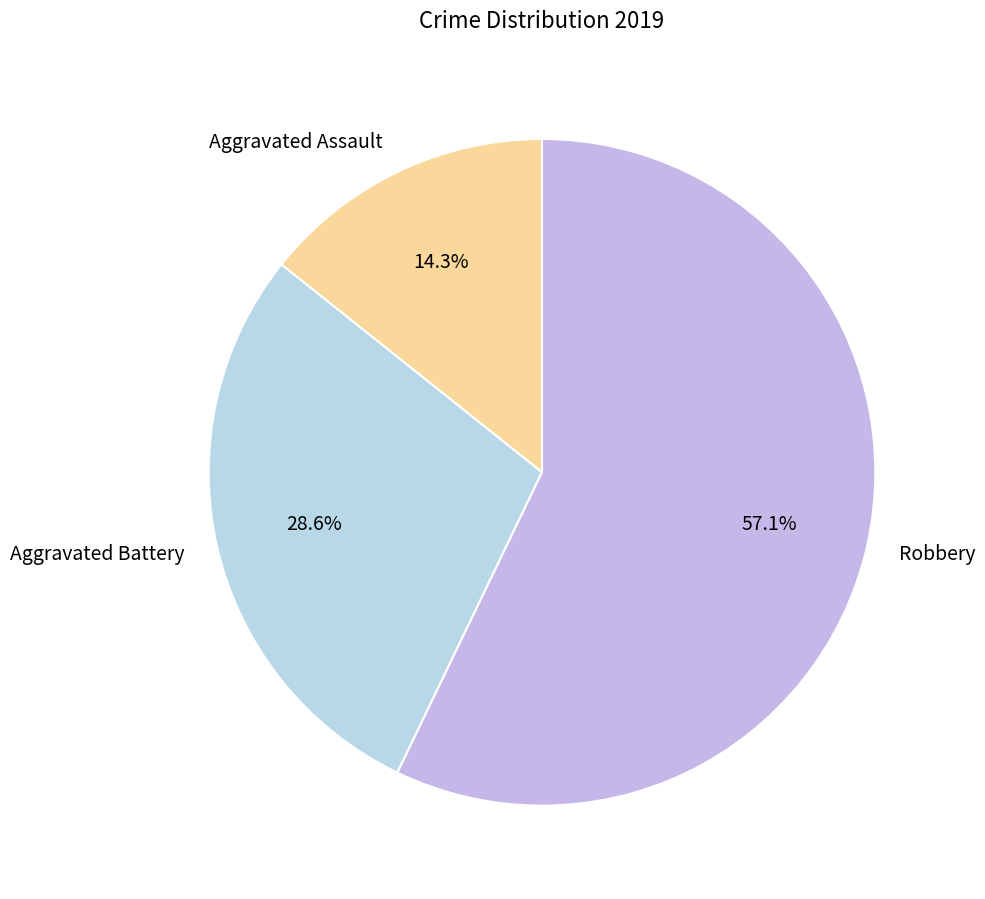

Rank the categories by value from highest to lowest.

Robbery, Aggravated Battery, Aggravated Assault